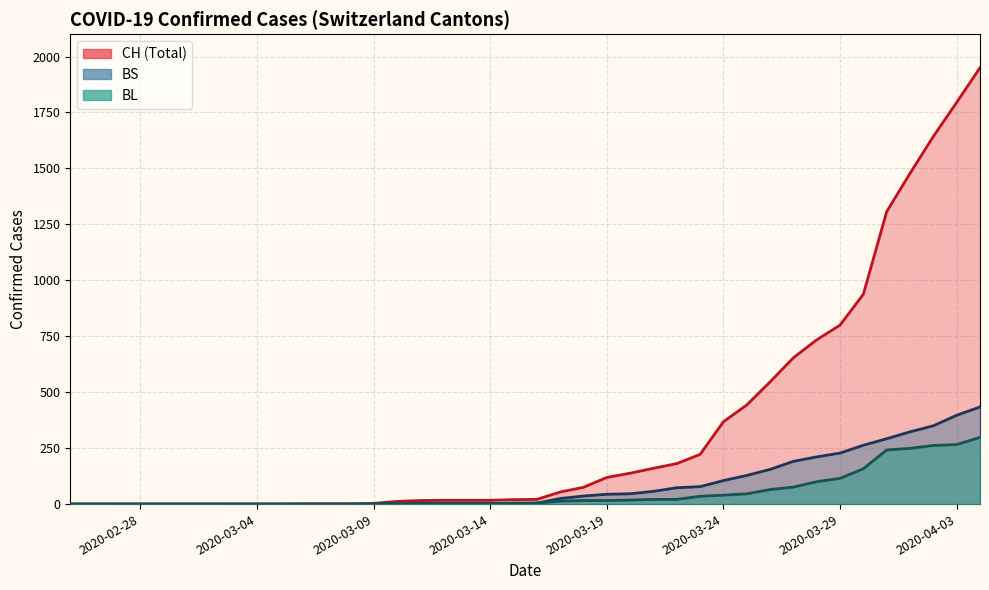

How many lines are shown in the chart?

3